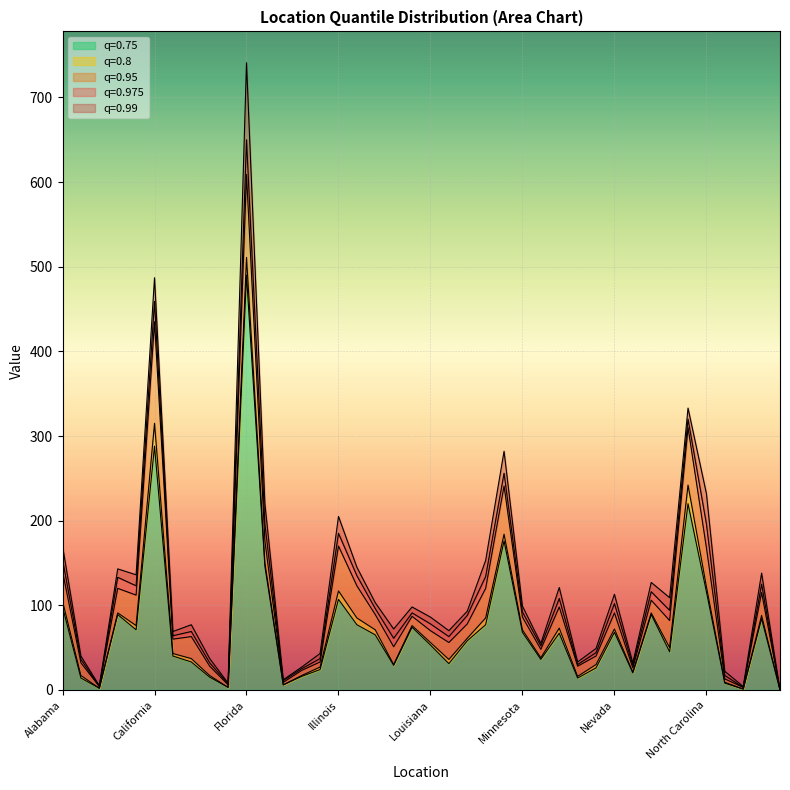

What is the average value of the 0.99 series?

125